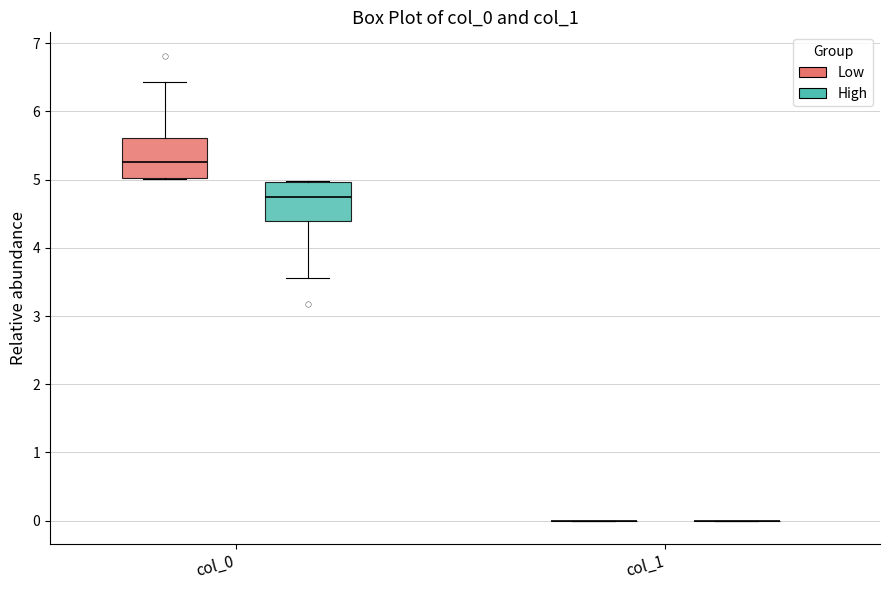

Reading left to right, read every box against the y-axis: the position of its median line, the range the box covers, and the ends of its whiskers. The values are not printed on the chart, so give them approximately, as read against the axis.

col_0 (Low): median 5.3, box 5.0 to 5.6, whiskers 5.0 to 6.4
col_0 (High): median 4.7, box 4.4 to 5.0, whiskers 3.6 to 5.0
col_1 (Low): box collapsed to a line at 0.0, whiskers 0.0 to 0.0
col_1 (High): box collapsed to a line at 0.0, whiskers 0.0 to 0.0